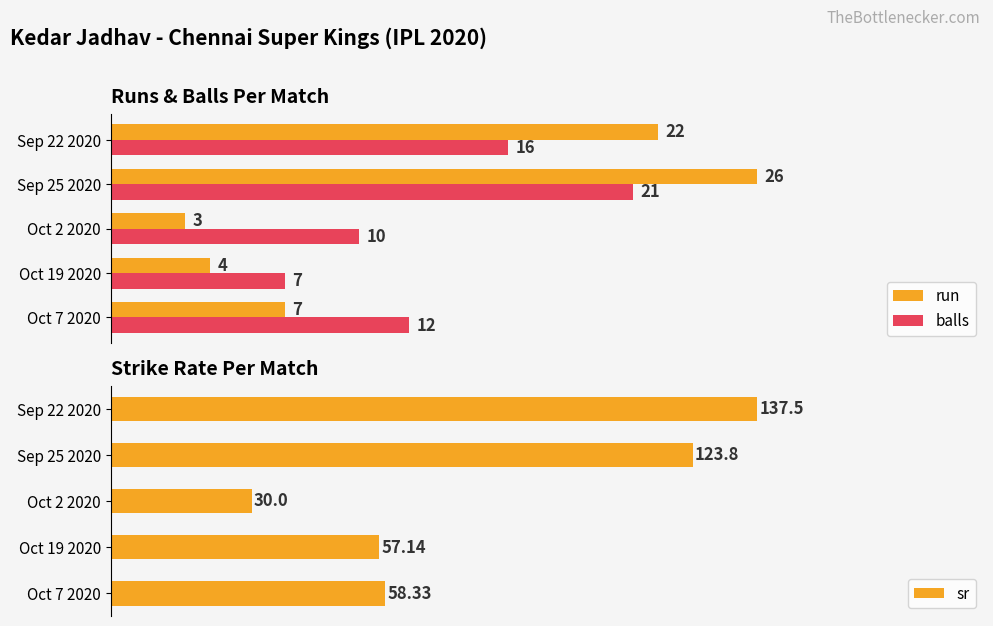

How many data points in sr are above 58?

3